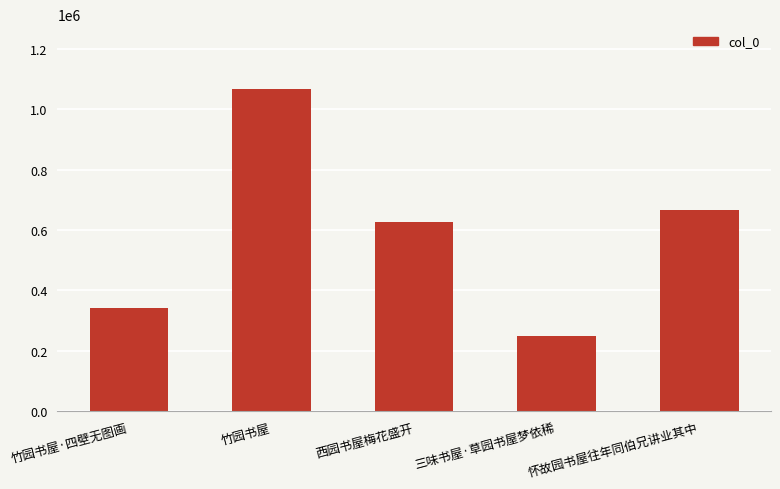

Are the bars horizontal?

No